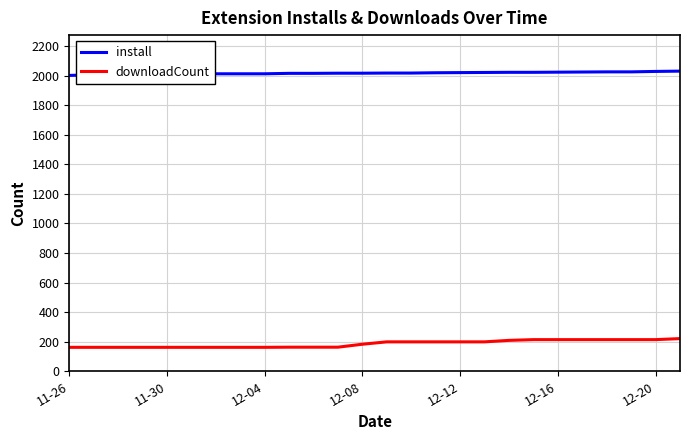

How many lines are shown in the chart?

2